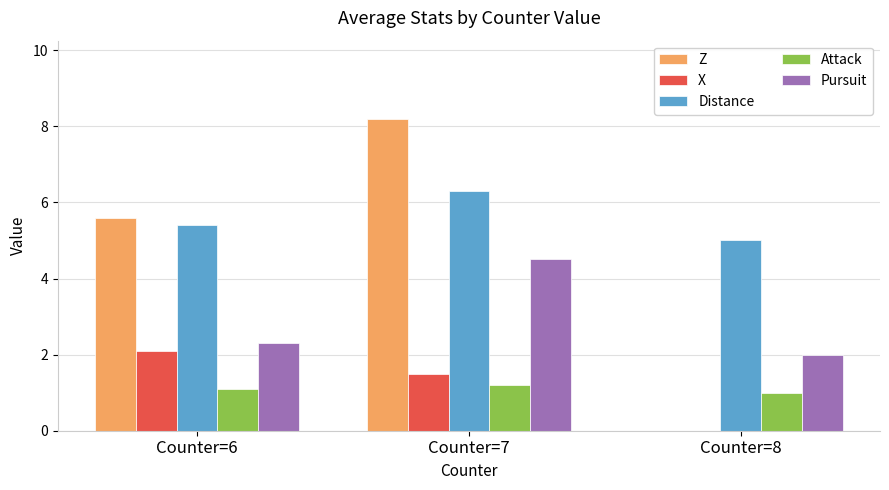

What is the difference between the X values at Counter=7 and Counter=8?

1.5